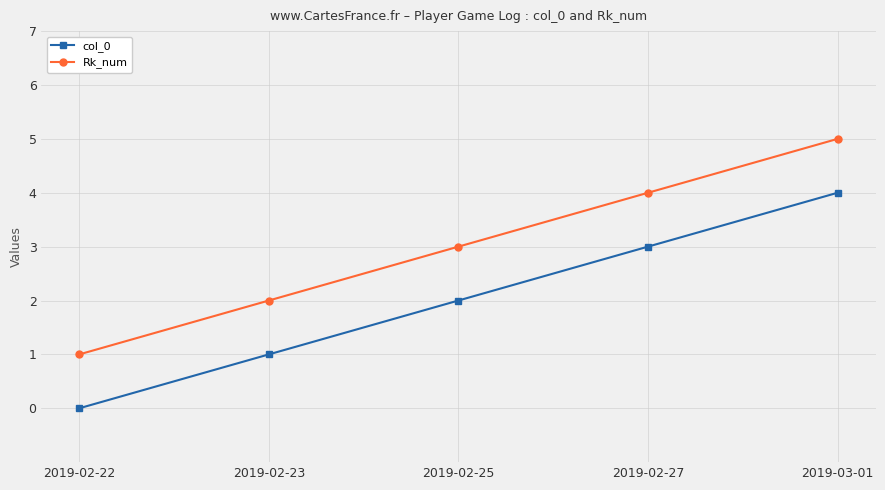

What is the difference between the second highest and second lowest values in the Rk_num series?

2